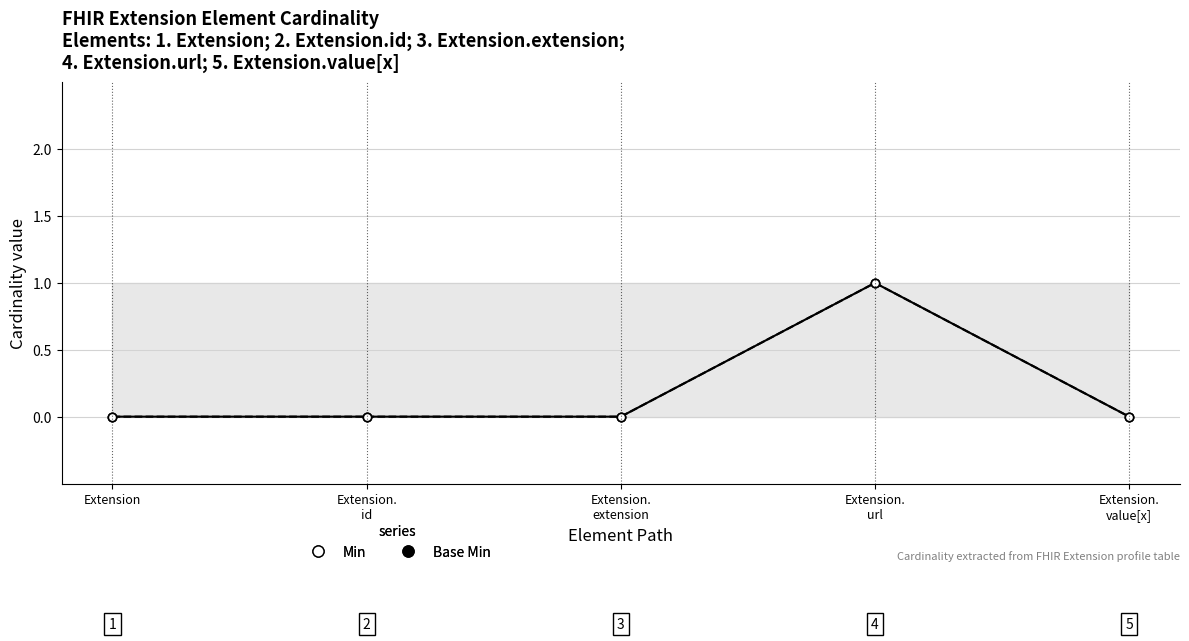

True or false: Base Min and Min cross at least once.

False